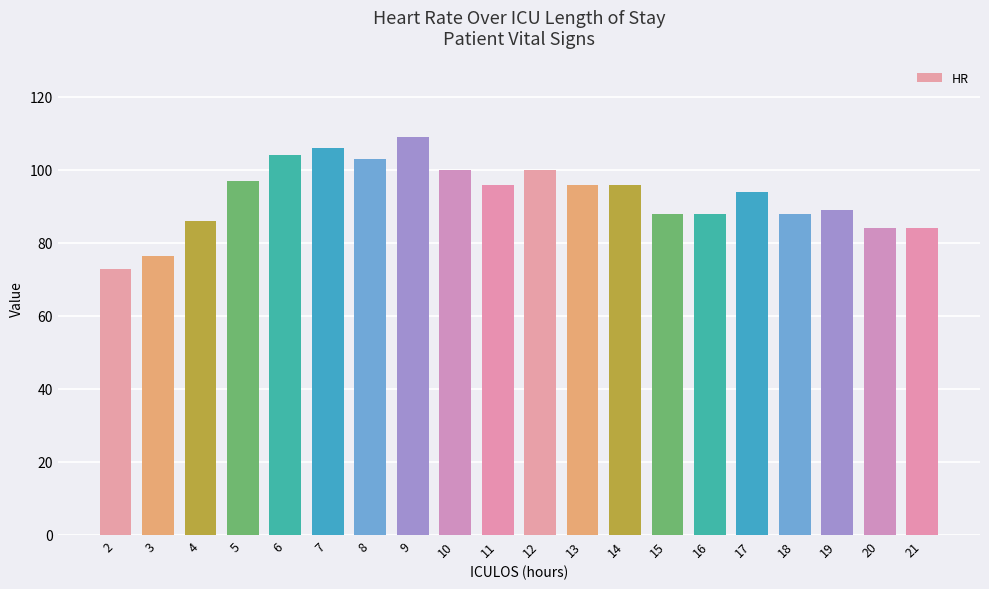

Which has a higher value, 13 or 21?

13